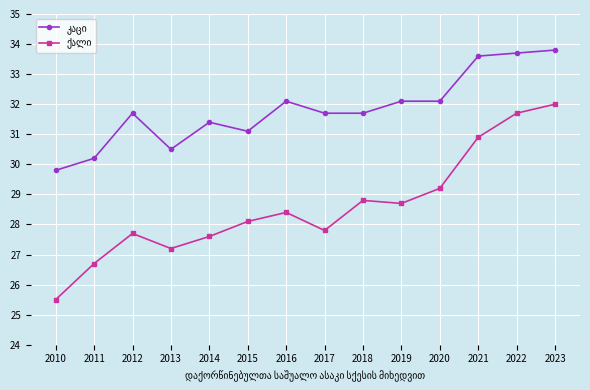

What is the total value across all series at 2014?

59.0